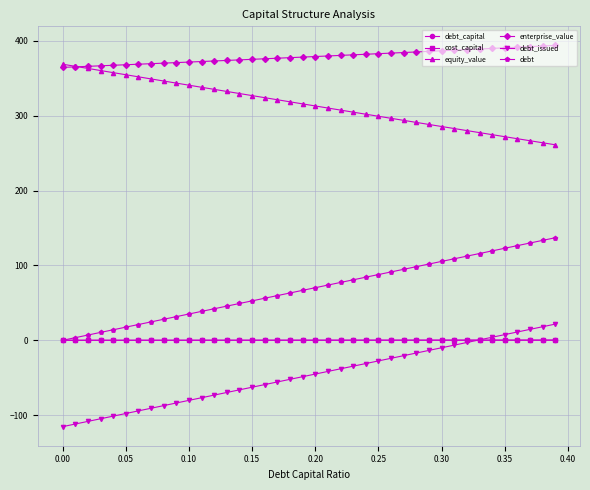

What is the minimum value for debt_issued?

-115.4